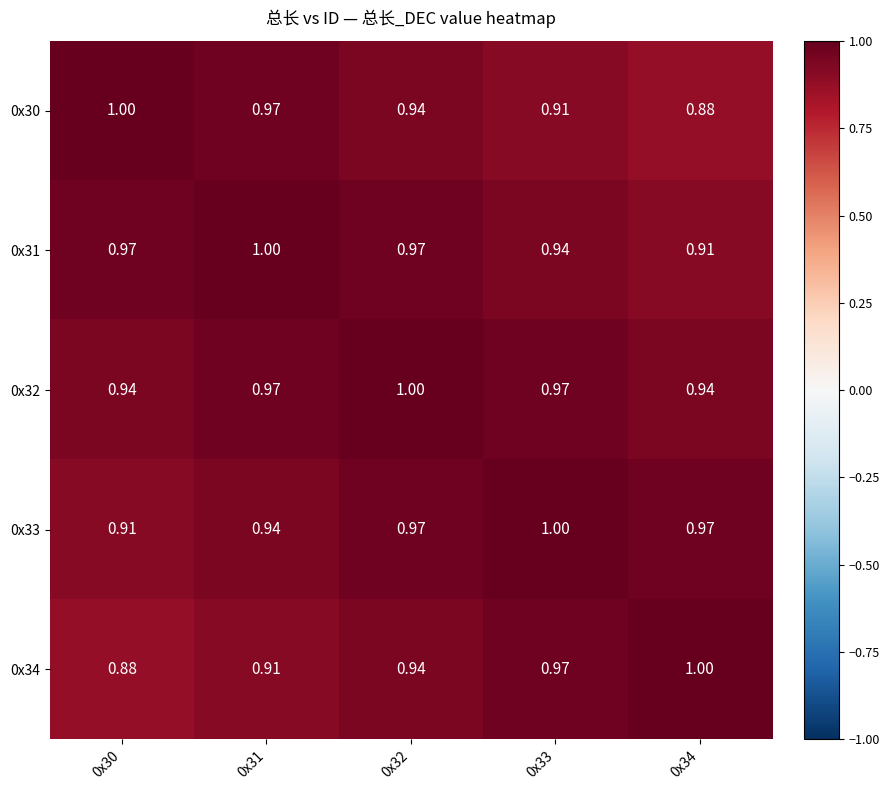

Count the number of data series in this chart.

5